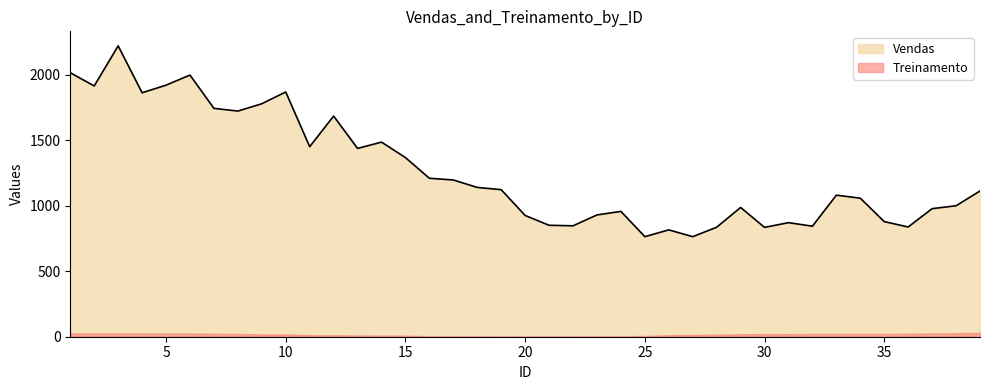

Reading left to right, what are all the values shown in this chart?

2016	1915	2221	1863	1921	1998	1744	1723	1779	1869	1451	1685	1438	1486	1368	1210	1197	1140	1123	926	851	847	930	957	764	816	764	836	987	835	871	844	1081	1058	879	838	978	1000	1113